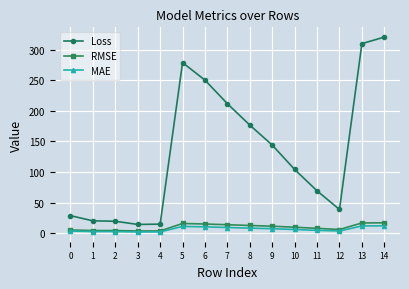

How many data points in Loss are less than 104?

7